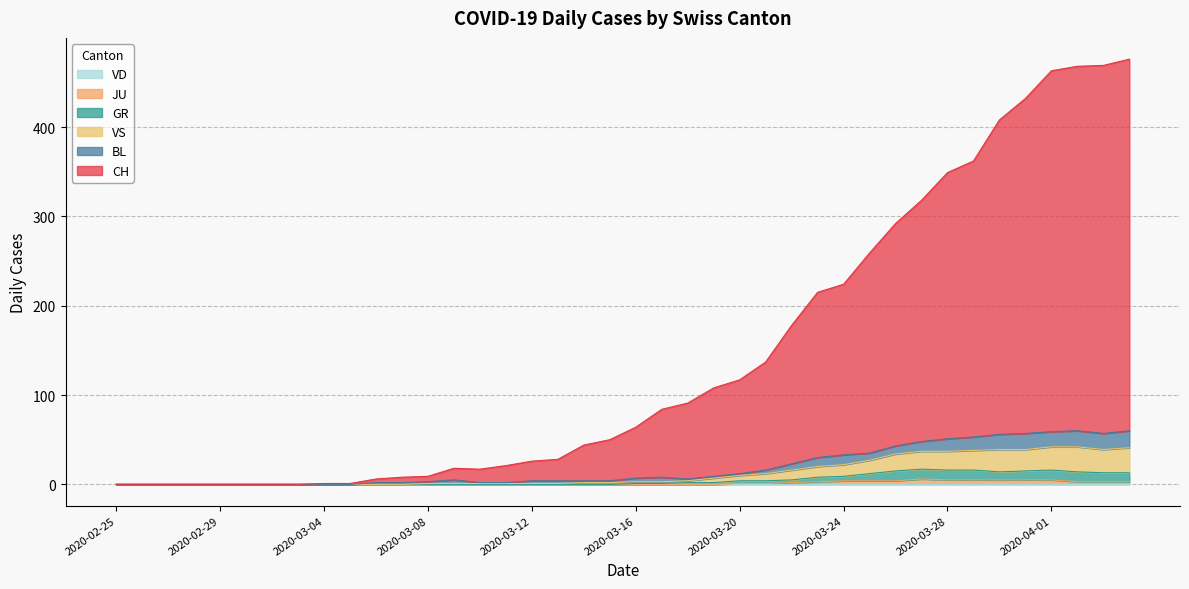

True or false: VS and JU cross at least once.

False